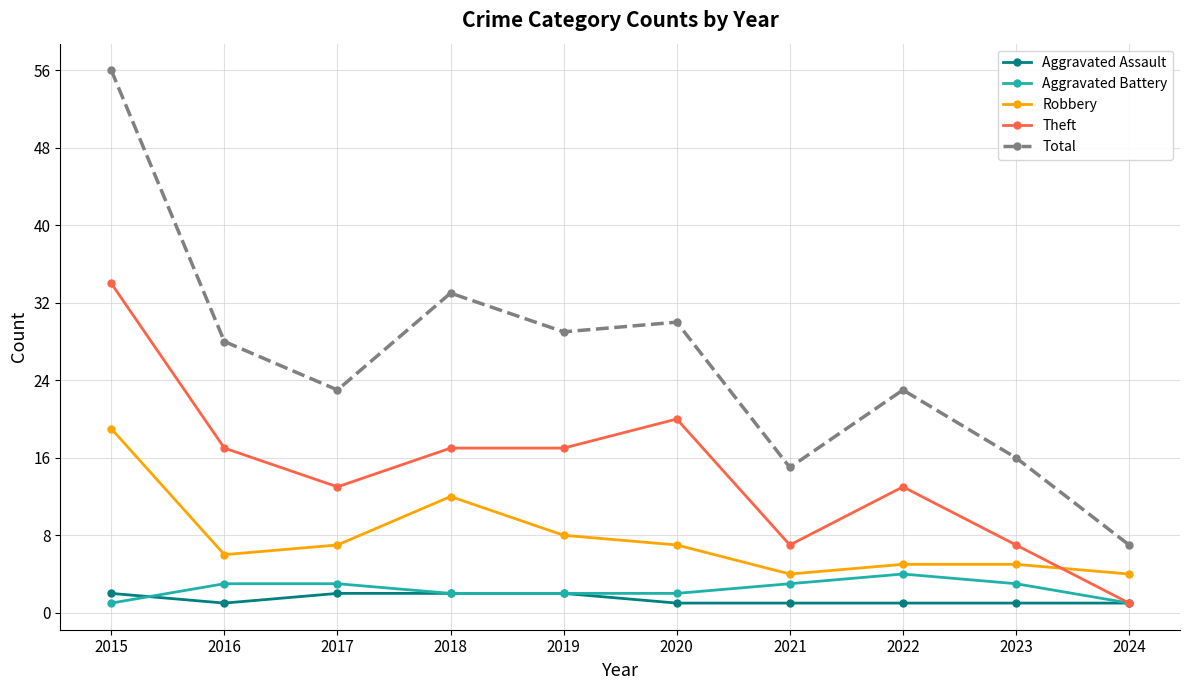

What is the sum of all Theft values?

146